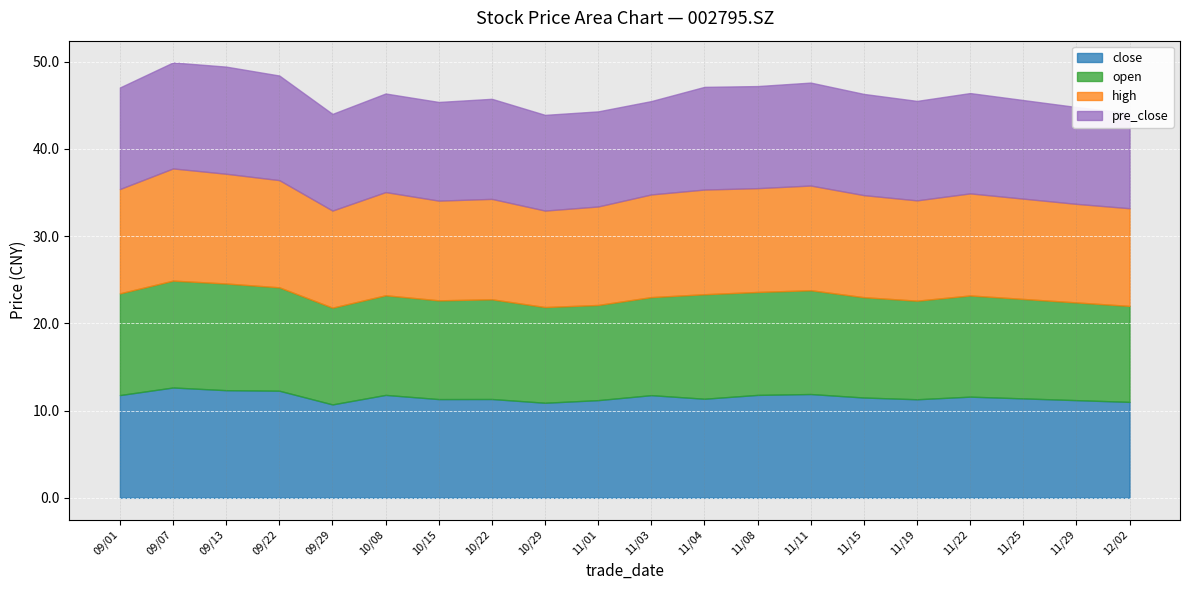

Which series changed the most between 2021/09/29 and 2021/11/04?

open